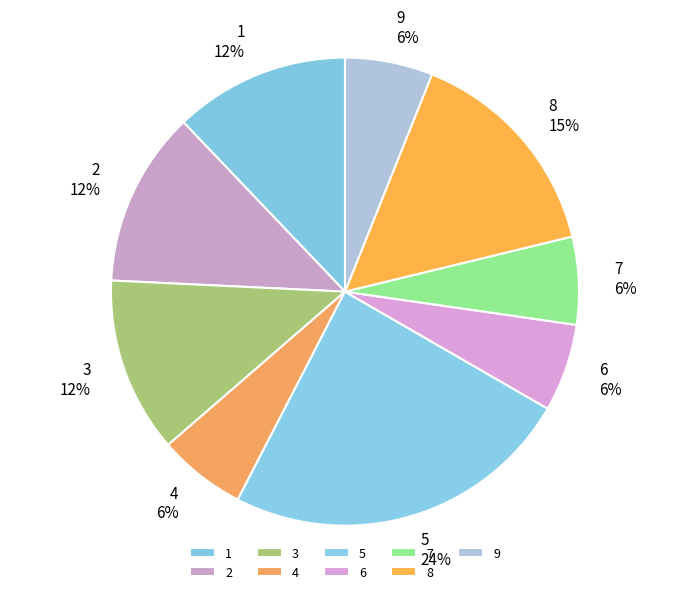

What percentage is the 1 slice, to the nearest percent?

12%